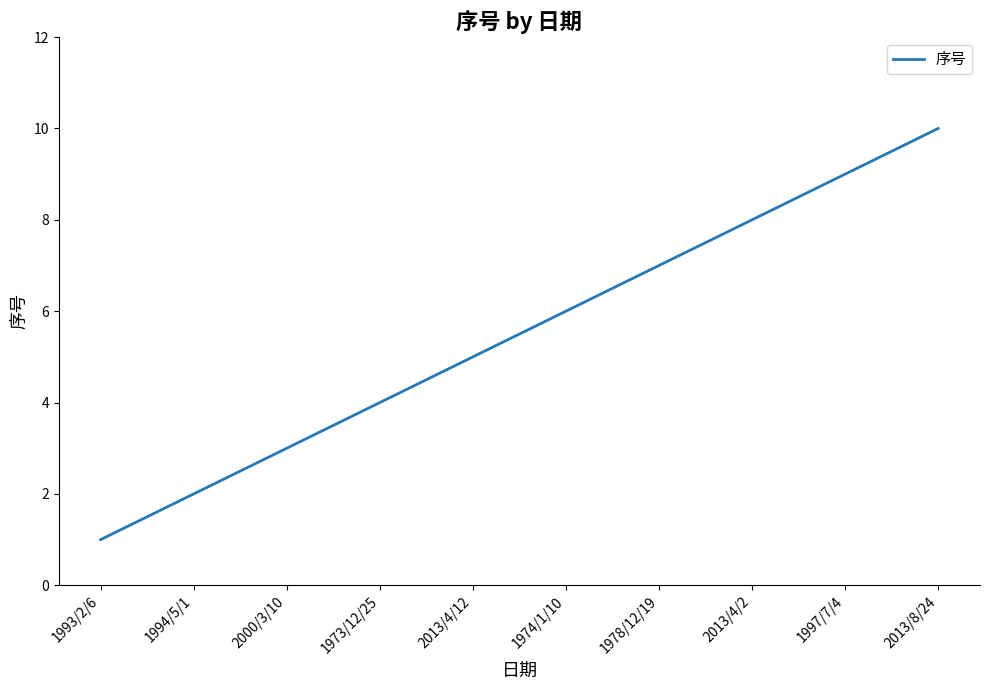

List the labels in order of value, smallest first.

1993/2/6, 1994/5/1, 2000/3/10, 1973/12/25, 2013/4/12, 1974/1/10, 1978/12/19, 2013/4/2, 1997/7/4, 2013/8/24